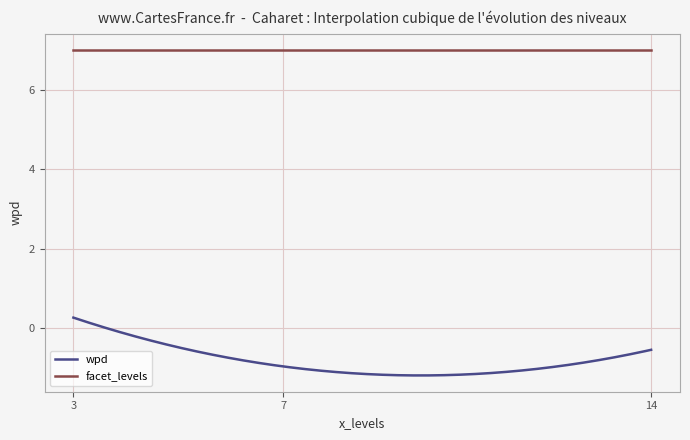

What is the highest value of the facet_levels series?

7.0